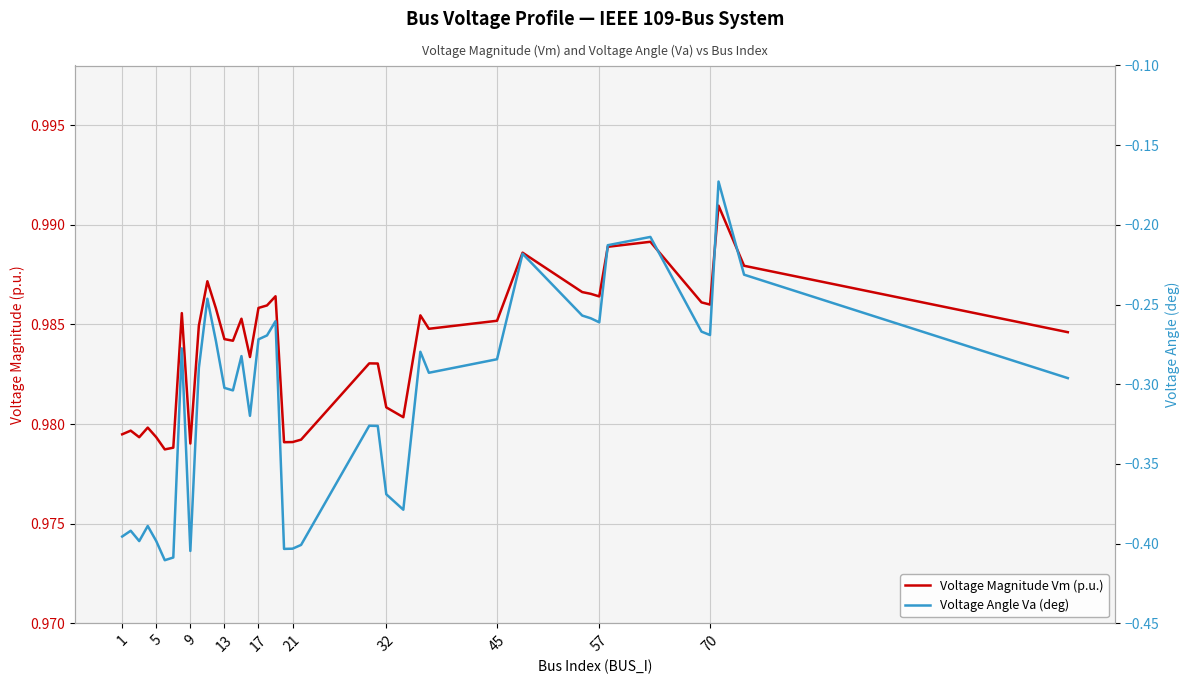

Is it true that Voltage Magnitude Vm (p.u.) equals 1.0 at 1?

True